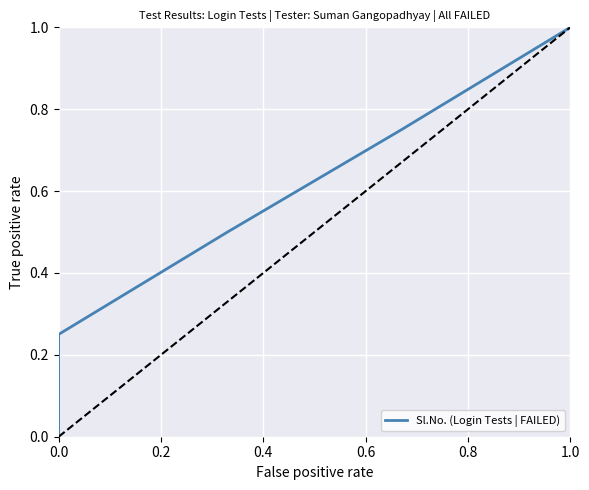

The chart shows a value of 0.4 at 1.0. True or false?

False